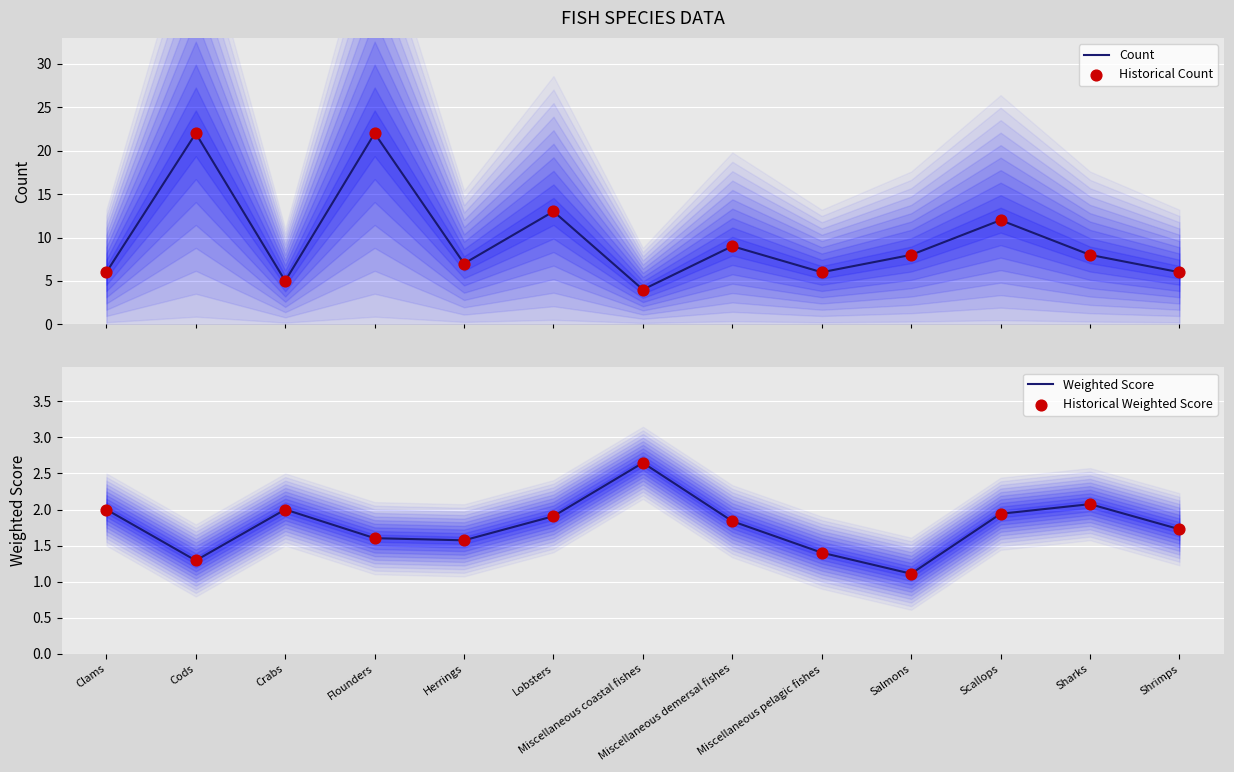

At how many categories does at least one series exceed 17?

2